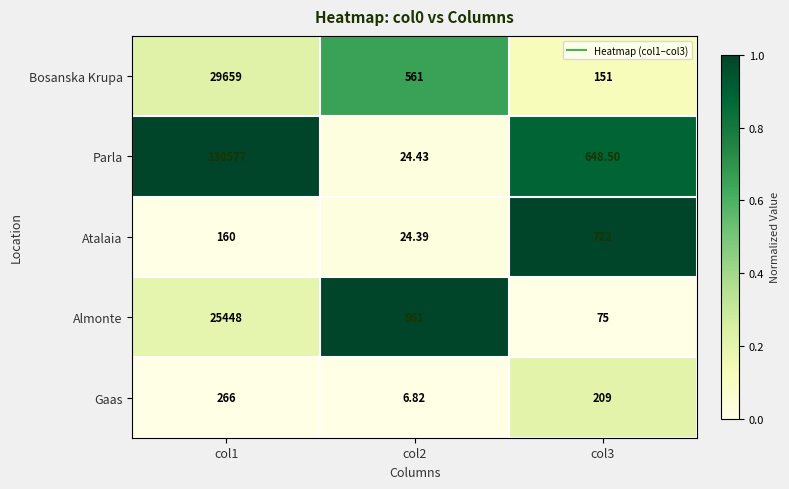

Rank the series by their maximum value, from highest to lowest.

Parla, Bosanska Krupa, Almonte, Atalaia, Gaas